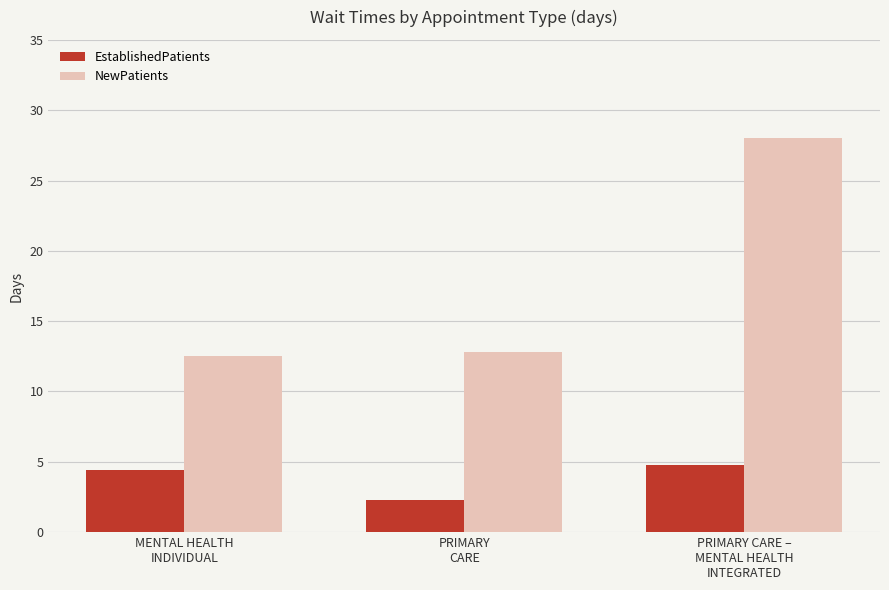

How many categories are shown in the chart?

3